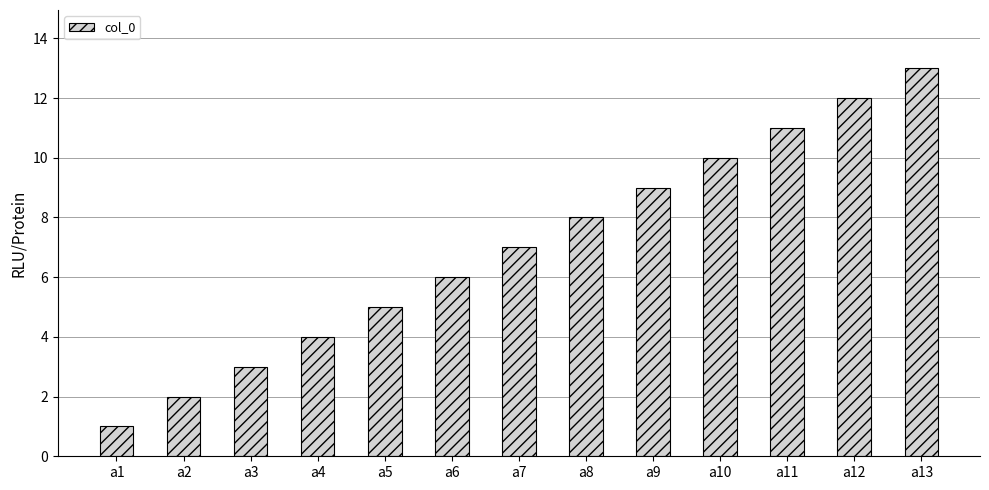

Which has a higher value, a5 or a10?

a10